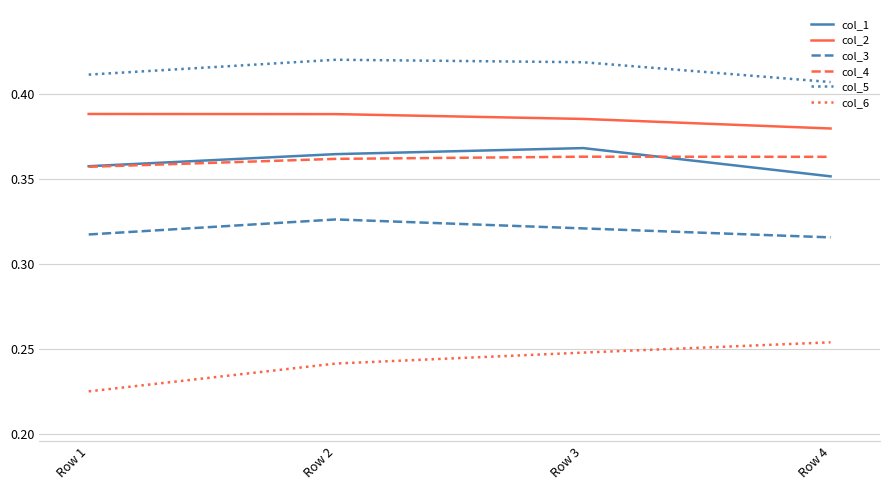

True or false: col_2 has more than 2 points higher than both neighbors.

False